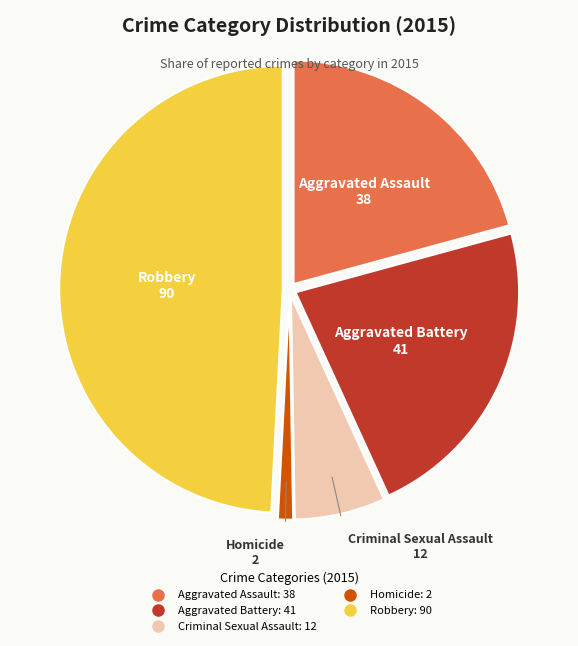

Does Criminal Sexual Assault represent more than half of the total?

No